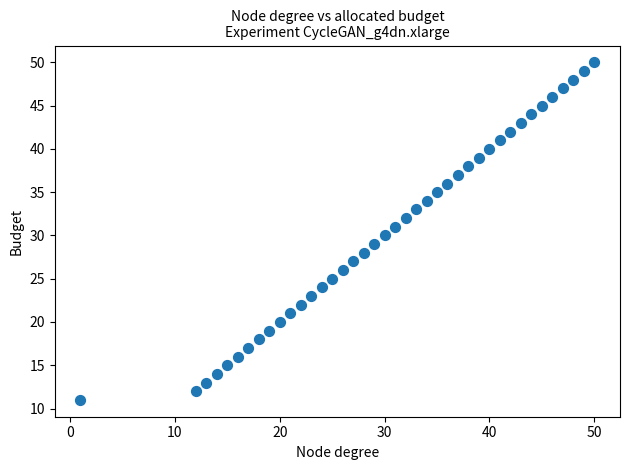

What is the range of X values (max minus min)?

49